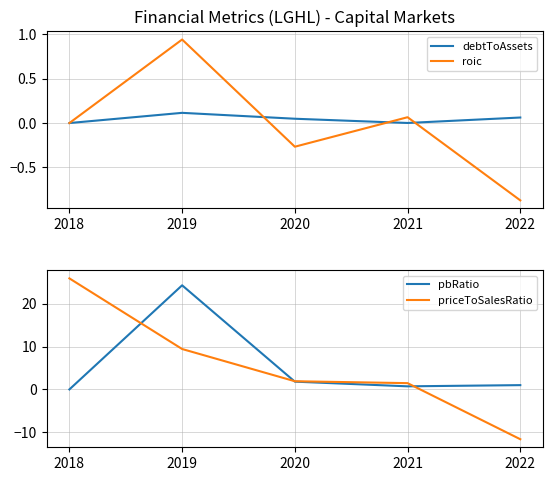

Where does the roic series first go above 0?

2019